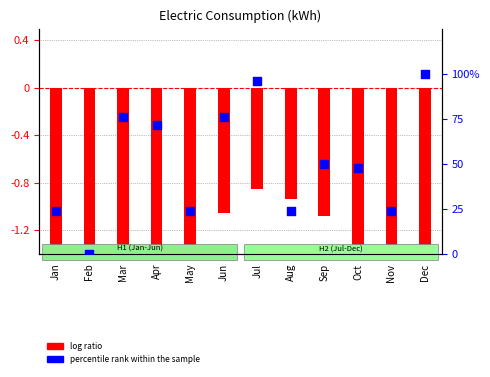

Is the value of percentile rank within the sample at Jul greater than the value of log ratio at Mar?

Yes